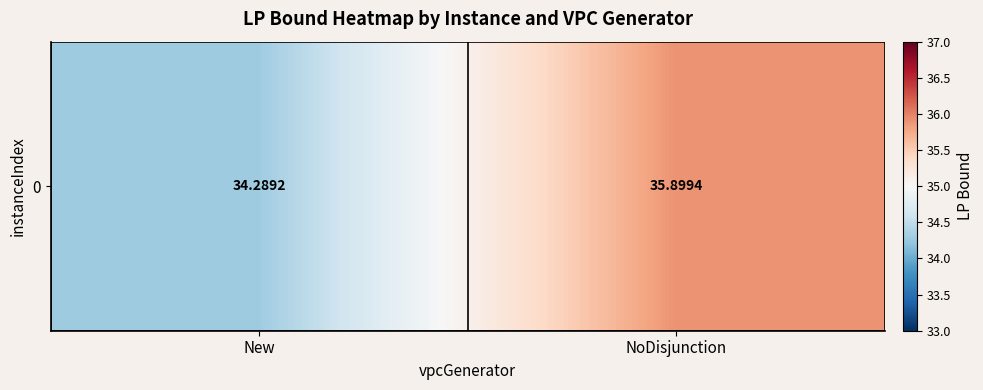

Reading left to right, what are all the values shown in this chart?

34.3	35.9